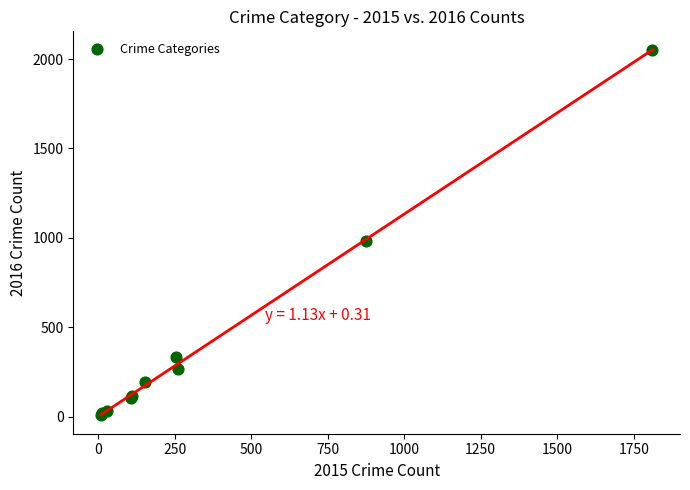

What Y value in the scatter plot is closest to 1030?

984